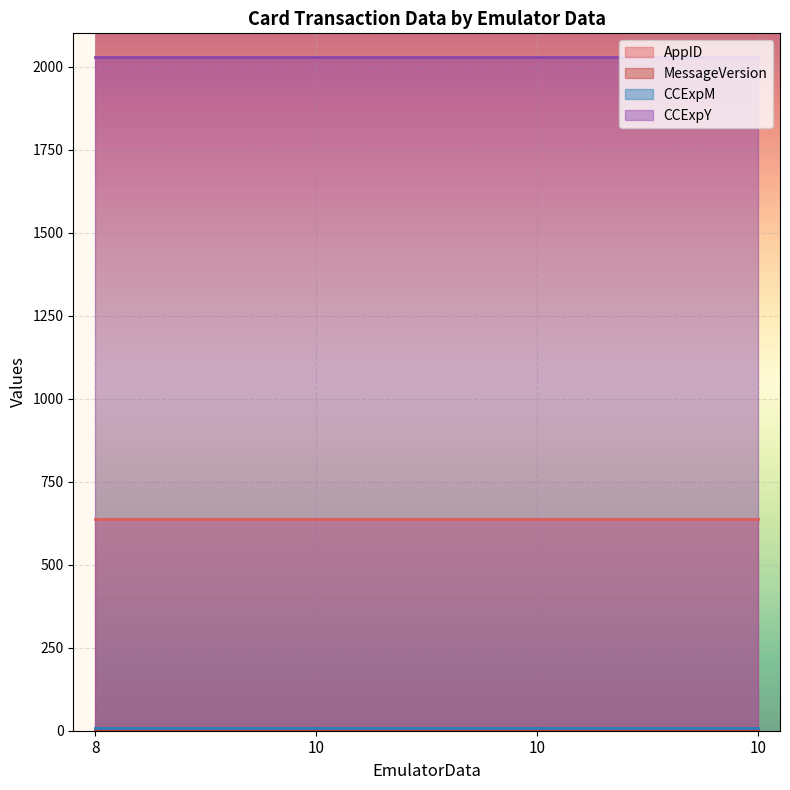

What is the value of the MessageVersion point at the 1st from the left?

2.5